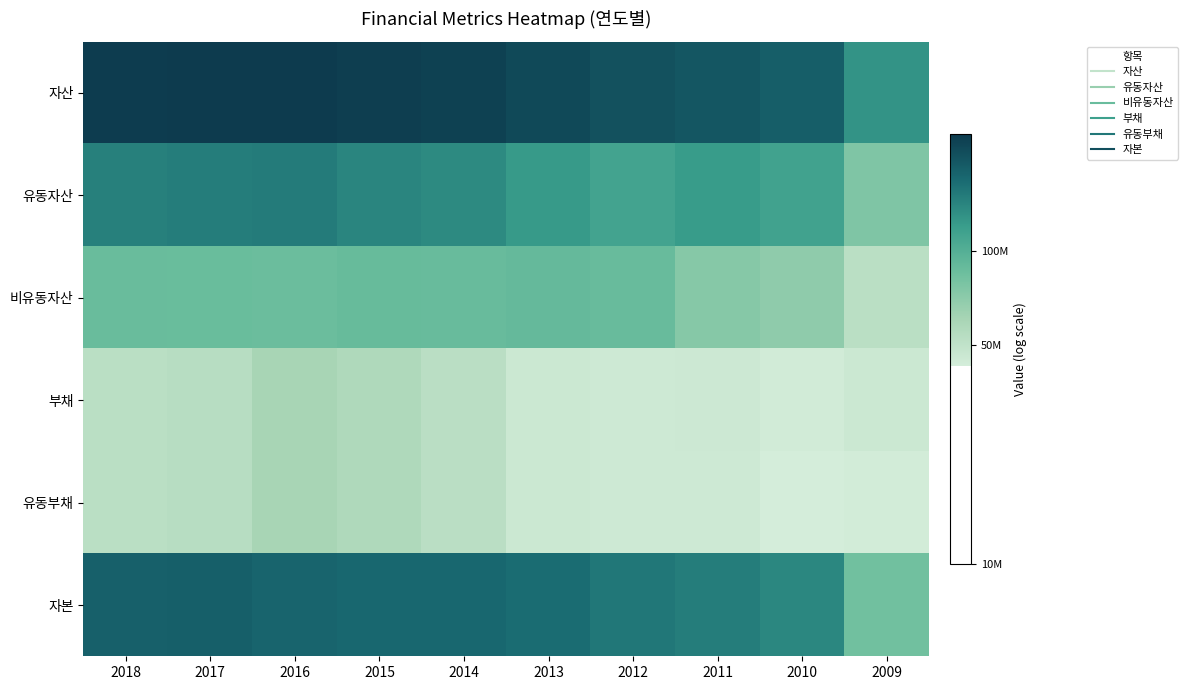

Reading right to left, what are all the values shown in this chart?

자산: 2009=8.1	2010=8.3	2011=8.3	2012=8.3	2013=8.3	2014=8.4	2015=8.4	2016=8.4	2017=8.4	2018=8.4
유동자산: 2009=7.9	2010=8.1	2011=8.1	2012=8.1	2013=8.1	2014=8.1	2015=8.1	2016=8.2	2017=8.2	2018=8.2
비유동자산: 2009=7.7	2010=7.8	2011=7.9	2012=7.9	2013=8.0	2014=7.9	2015=7.9	2016=7.9	2017=7.9	2018=7.9
부채: 2009=7.7	2010=7.6	2011=7.7	2012=7.7	2013=7.7	2014=7.7	2015=7.8	2016=7.8	2017=7.7	2018=7.7
유동부채: 2009=7.6	2010=7.6	2011=7.7	2012=7.7	2013=7.7	2014=7.7	2015=7.8	2016=7.8	2017=7.7	2018=7.7
자본: 2009=7.9	2010=8.1	2011=8.2	2012=8.2	2013=8.2	2014=8.2	2015=8.2	2016=8.2	2017=8.3	2018=8.3